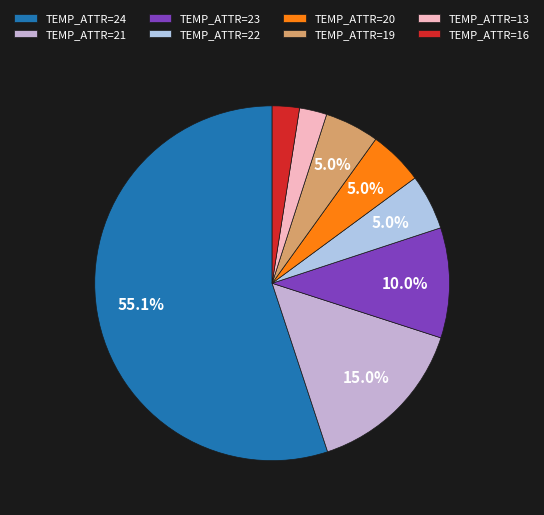

To the nearest percent, what is the average slice percentage?

12%